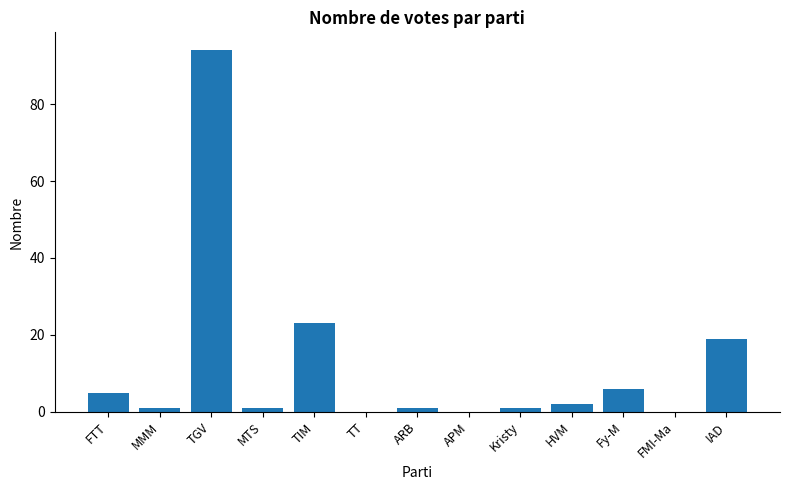

Reading left to right, list all the values displayed in this chart.

5	1	94	1	23	0	1	0	1	2	6	0	19